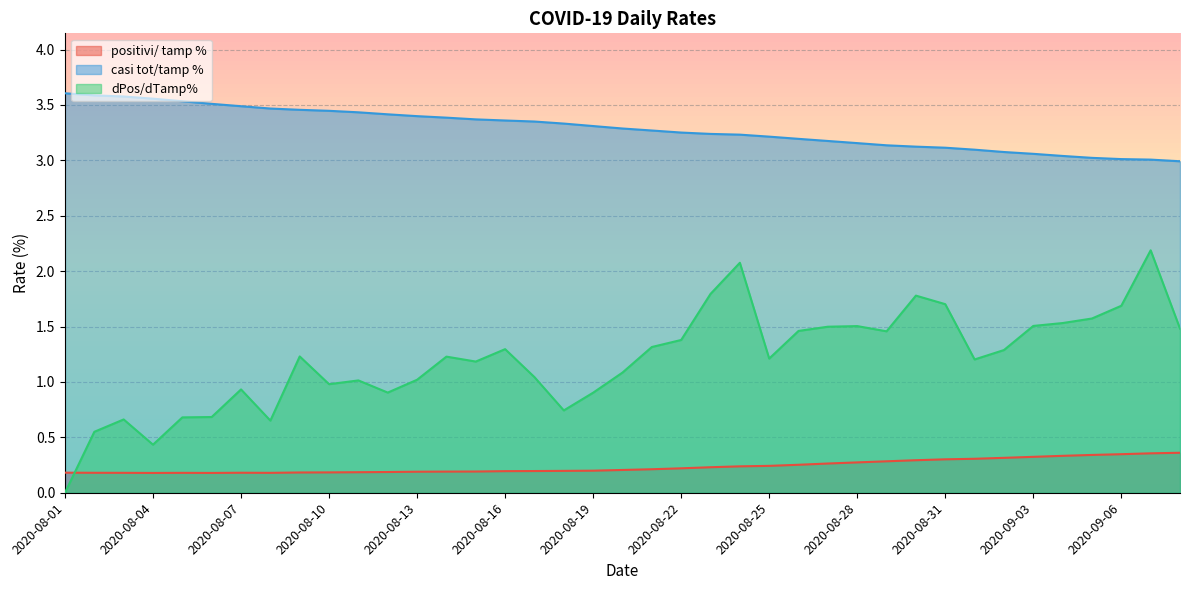

What is the difference between the highest and lowest values at 2020-08-30?

2.8